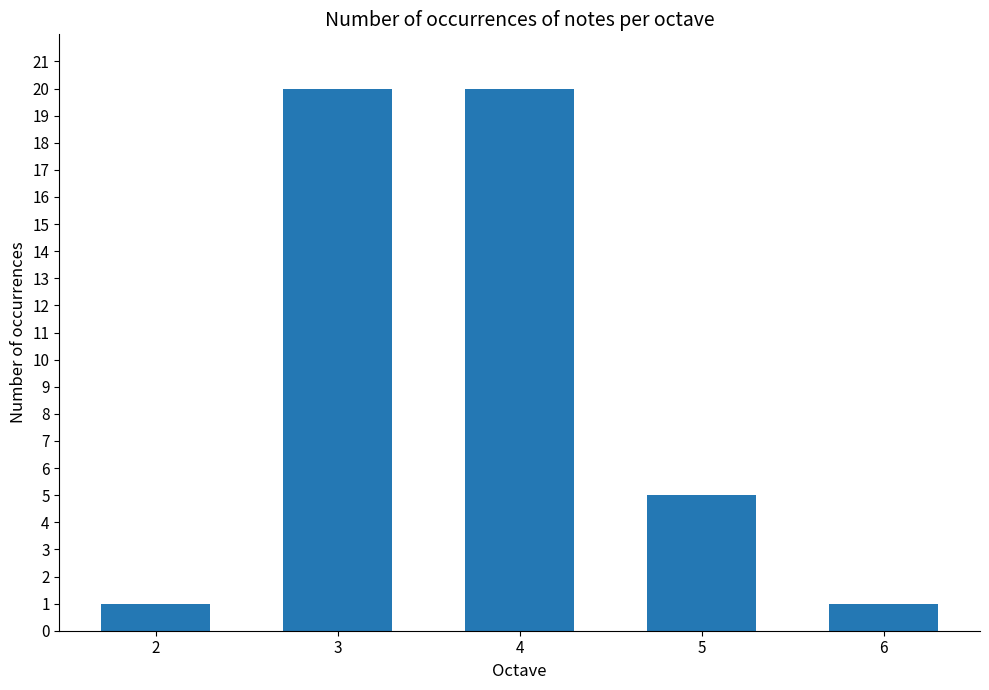

Where is the data nearest to the value 10?

5